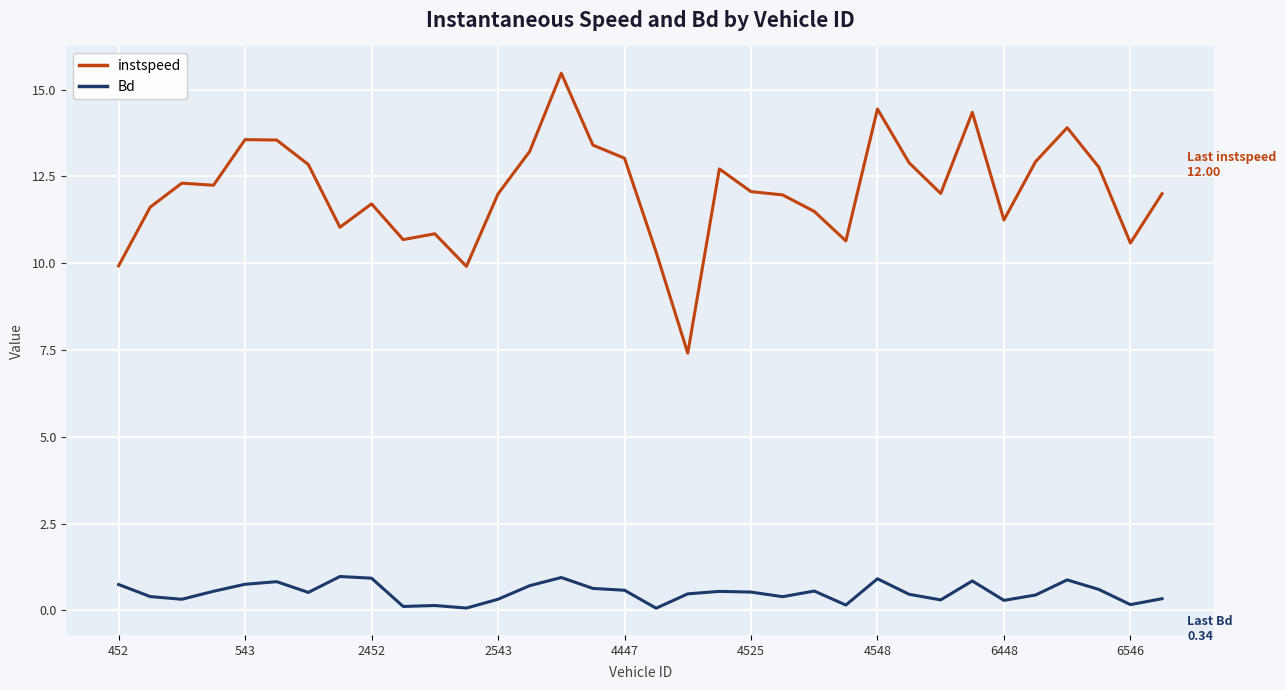

Which series has the largest range (max minus min)?

instspeed